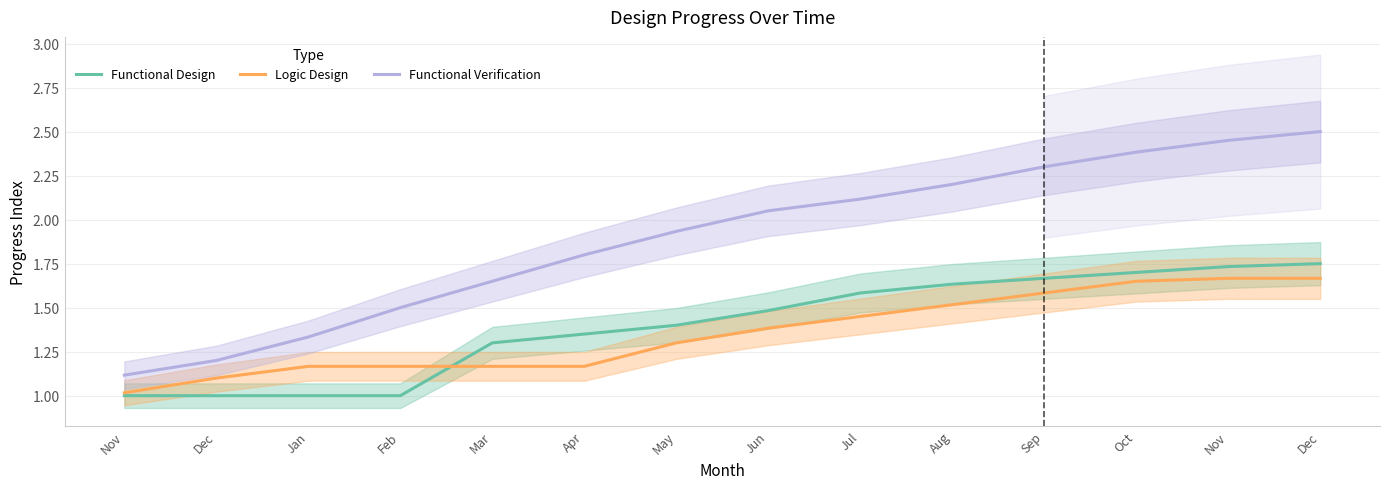

What is the minimum value for Functional Design?

1.0